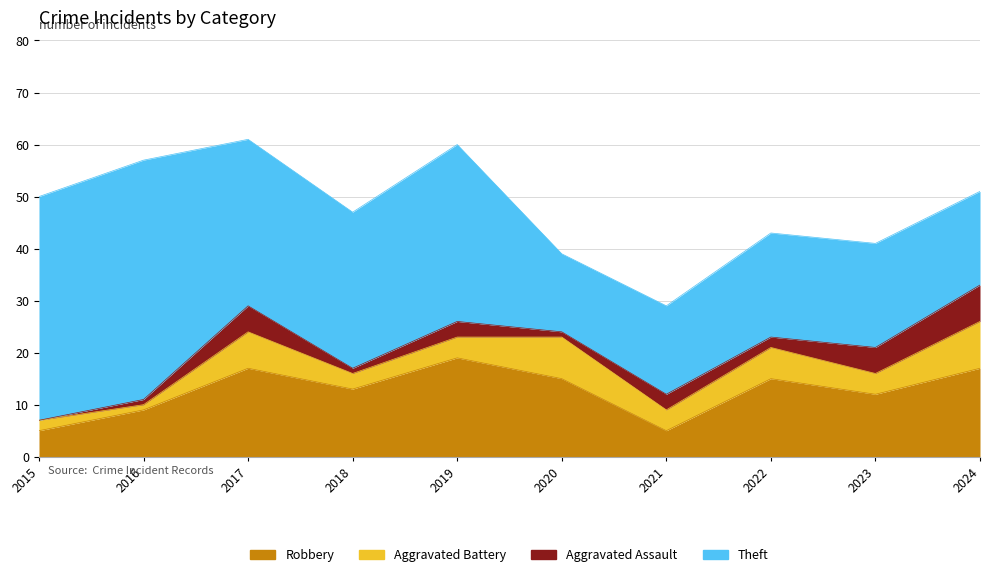

Reading right to left, what are all the values shown in this chart?

Robbery: 2024=17	2023=12	2022=15	2021=5	2020=15	2019=19	2018=13	2017=17	2016=9	2015=5
Aggravated Battery: 2024=9	2023=4	2022=6	2021=4	2020=8	2019=4	2018=3	2017=7	2016=1	2015=2
Aggravated Assault: 2024=7	2023=5	2022=2	2021=3	2020=1	2019=3	2018=1	2017=5	2016=1	2015=0
Theft: 2024=18	2023=20	2022=20	2021=17	2020=15	2019=34	2018=30	2017=32	2016=46	2015=43